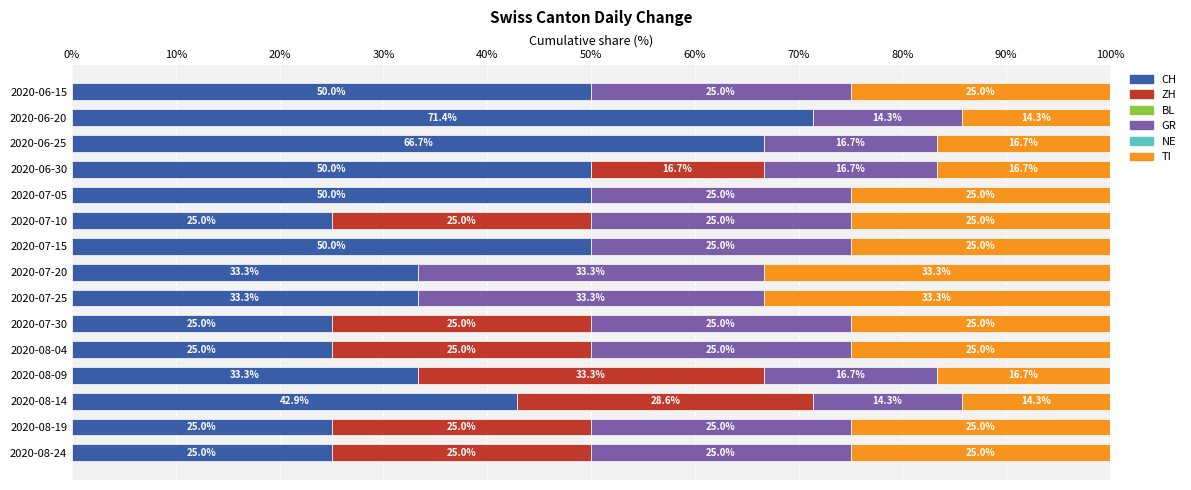

What is the total value across all series at 2020-08-24?

100.0